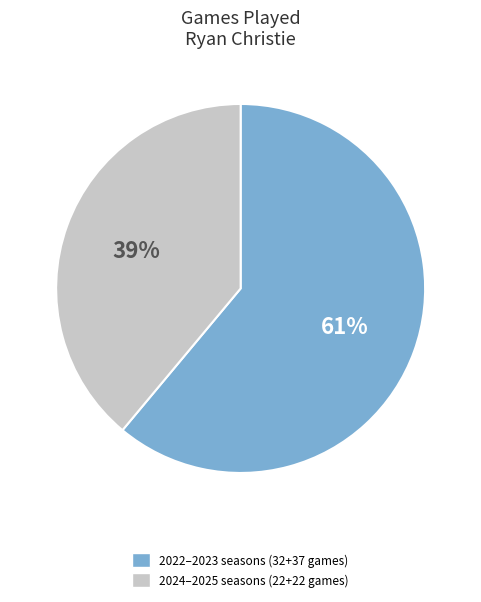

Approximately how many times larger is the value at 2022–2023 seasons (32+37 games) compared to 2024–2025 seasons (22+22 games)?

1.6